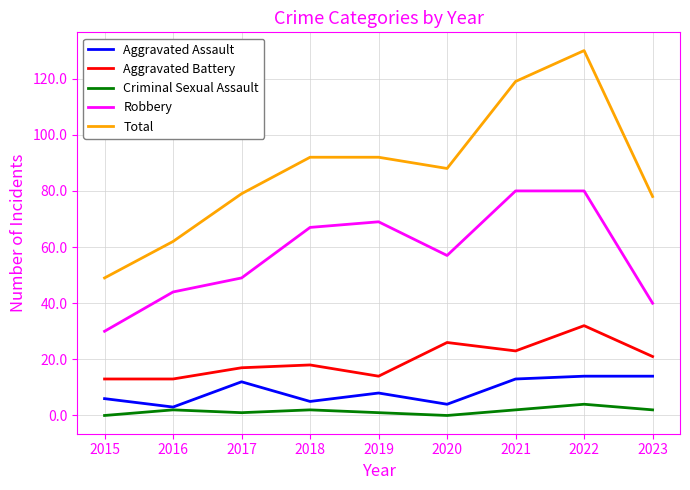

Rank the series by their maximum value, from lowest to highest.

Criminal Sexual Assault, Aggravated Assault, Aggravated Battery, Robbery, Total